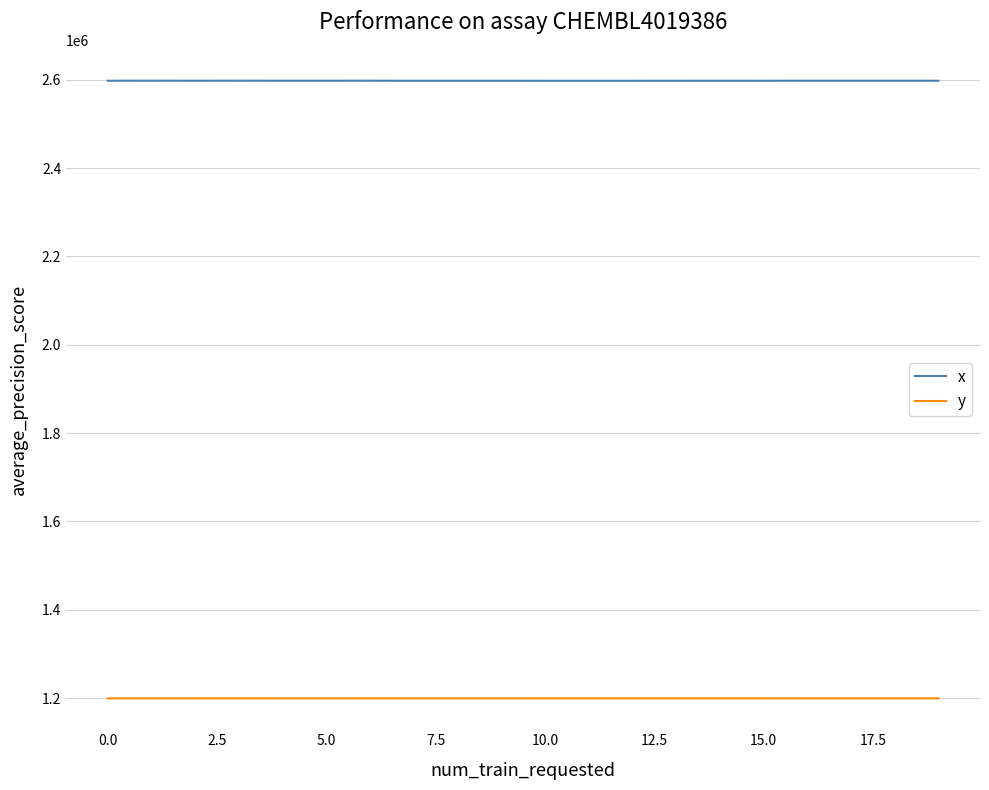

Which series has the largest range (max minus min)?

x